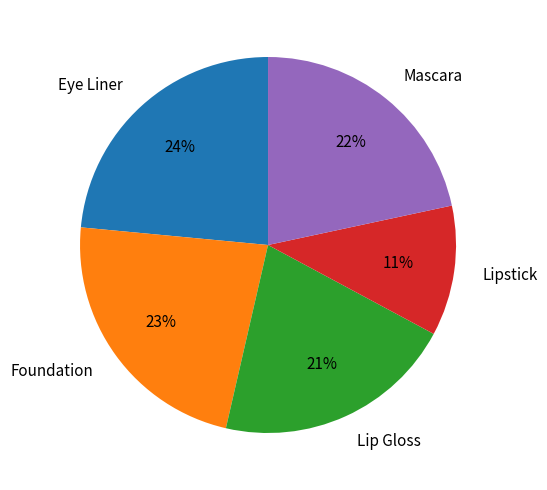

Count the number of slices in the pie.

5